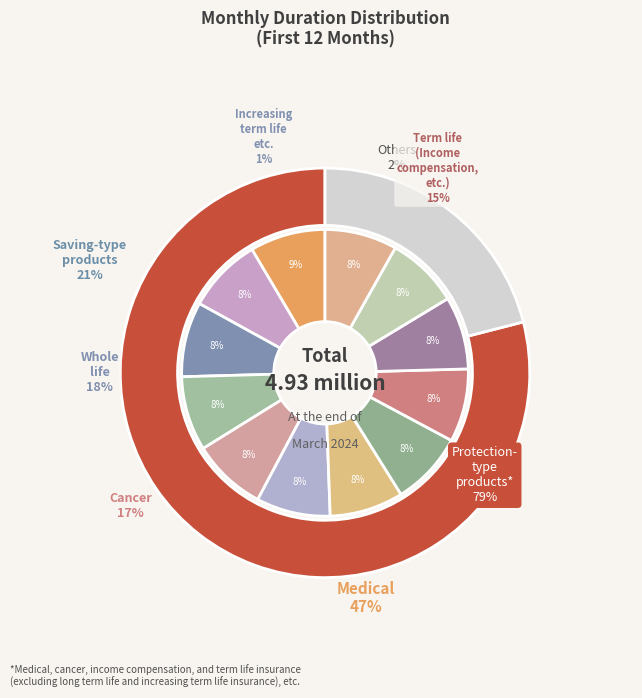

What is the change in value from 6 to 7?

-1